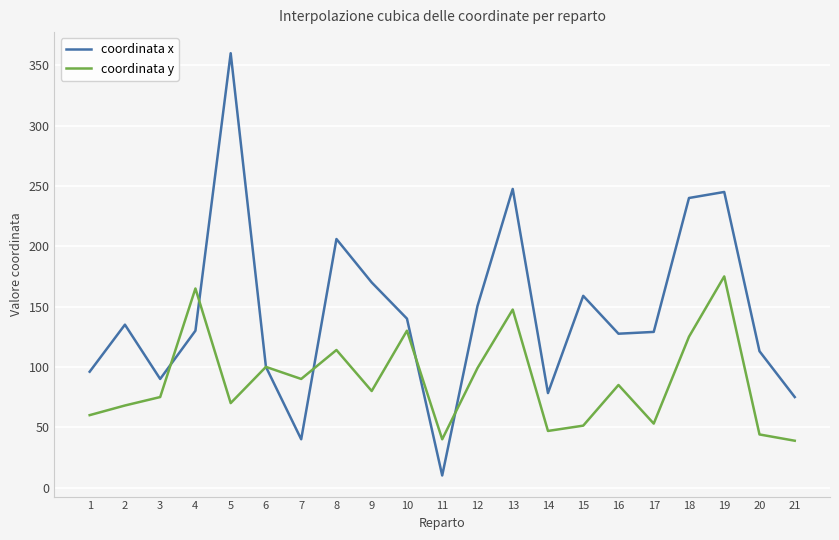

Rank the series by their maximum value, from highest to lowest.

coordinata x, coordinata y